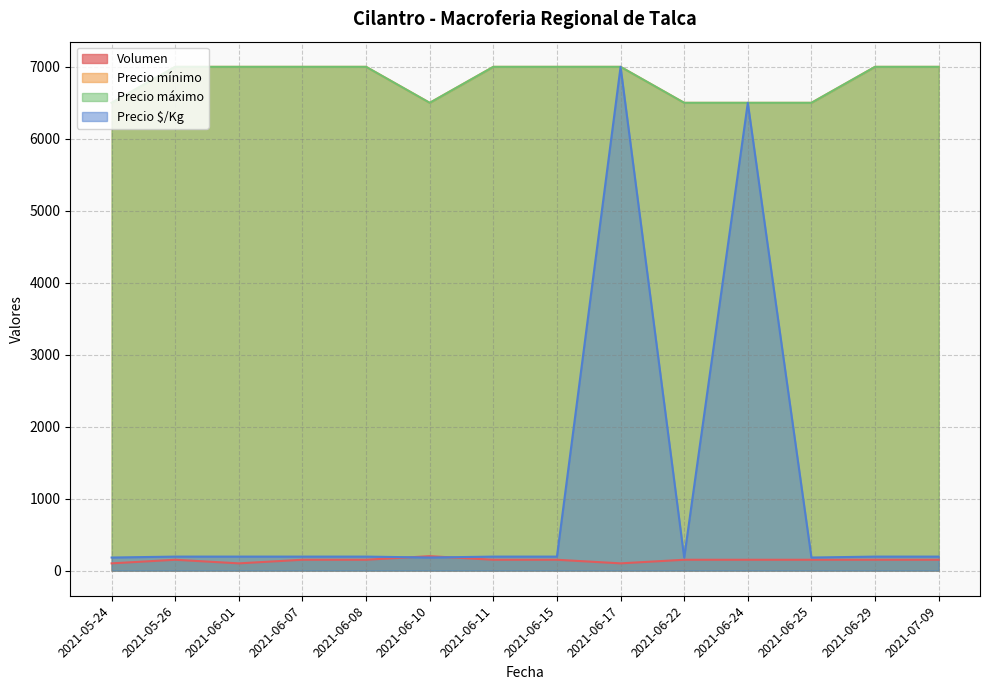

What is the label of the 12th point from the right?

2021-06-01